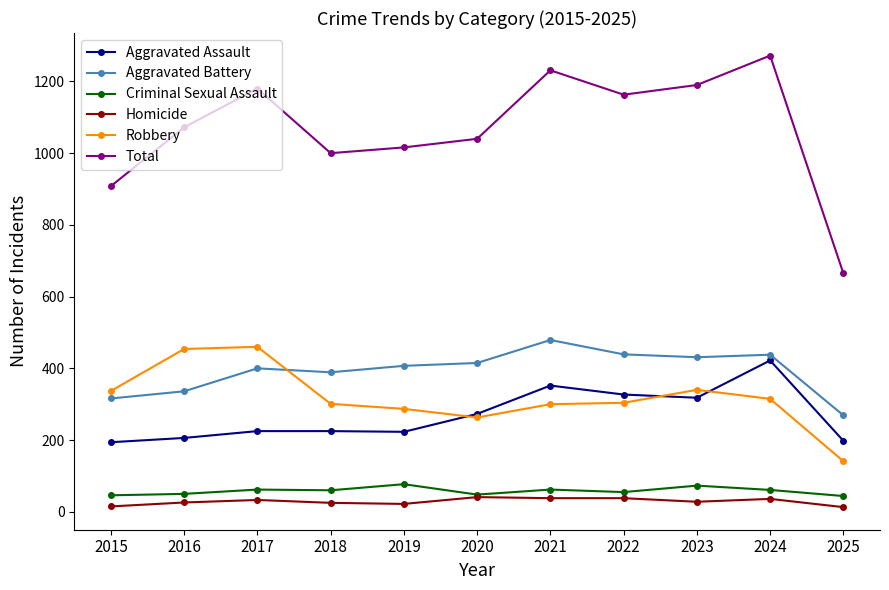

Which series has the largest total across all categories?

Total